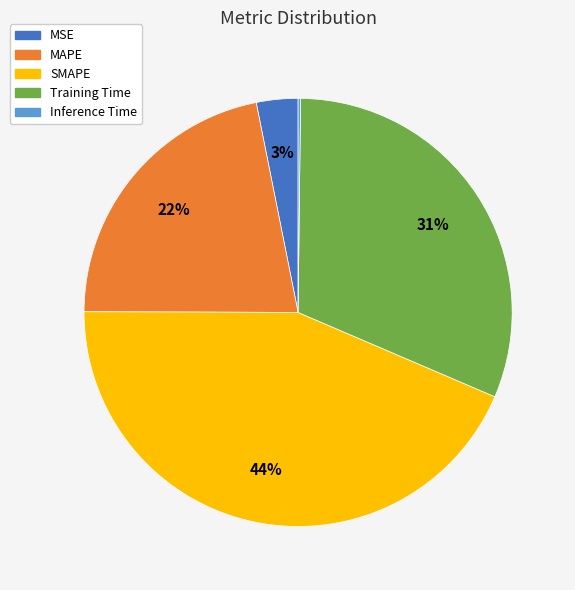

To the nearest percent, what portion does SMAPE represent?

44%